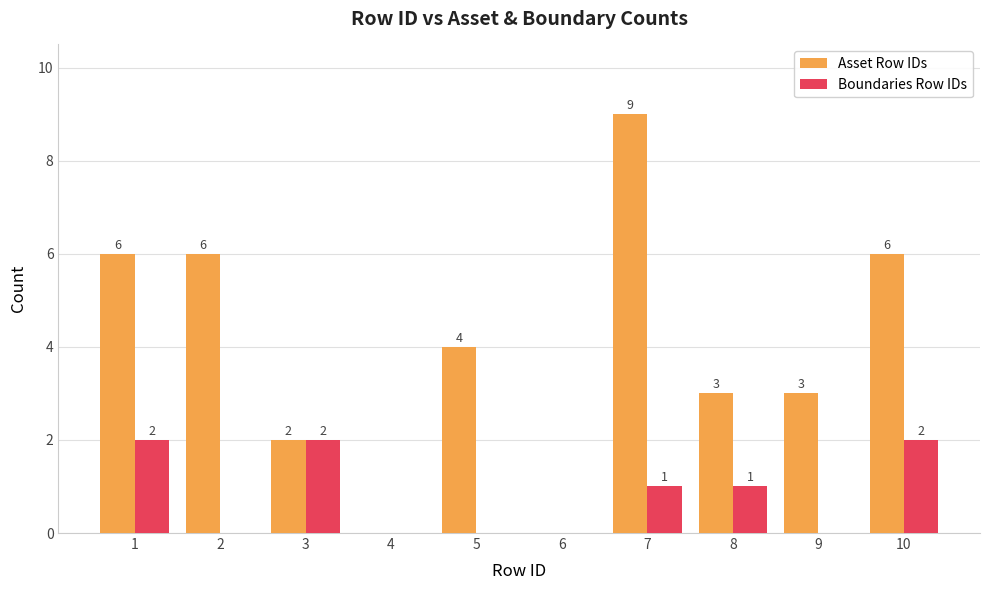

Which category has the highest value across all series?

7